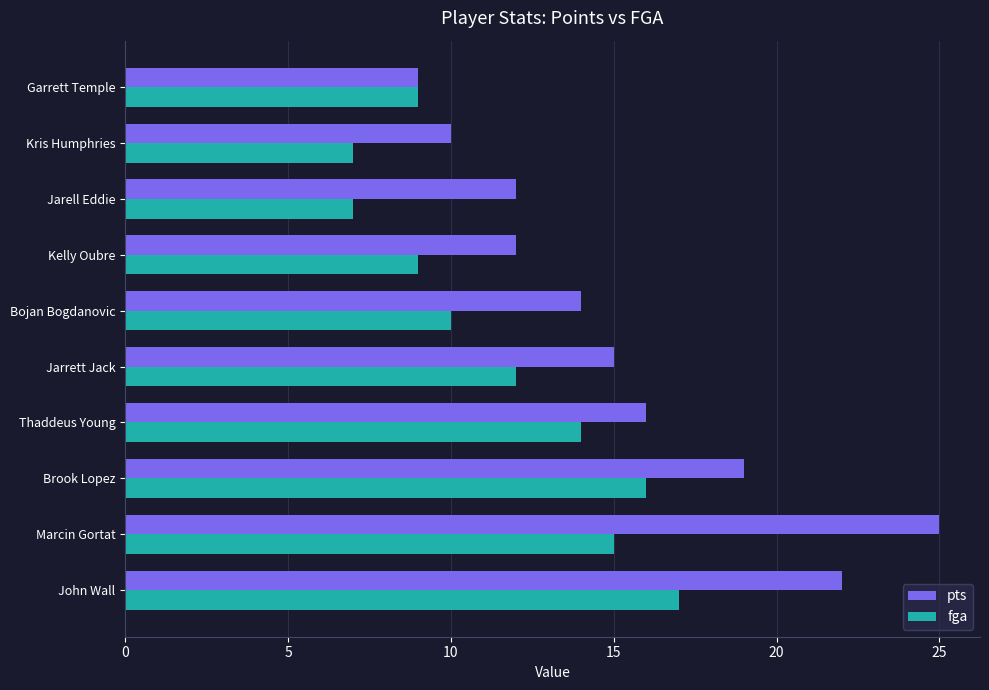

At how many categories does at least one series exceed 11?

8